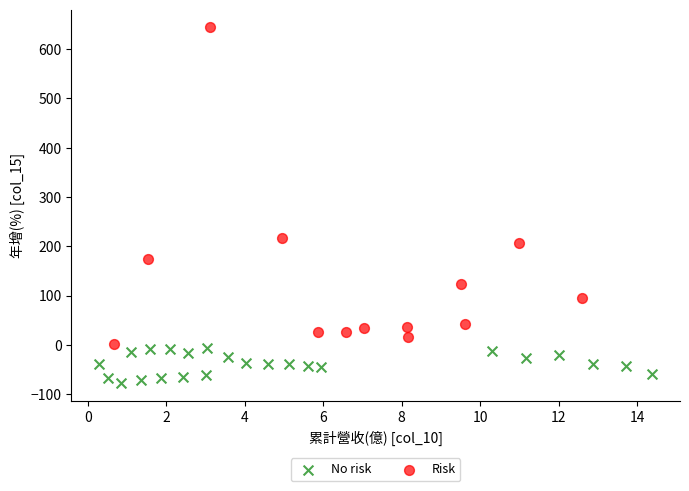

Which series reaches the maximum Y coordinate?

Risk